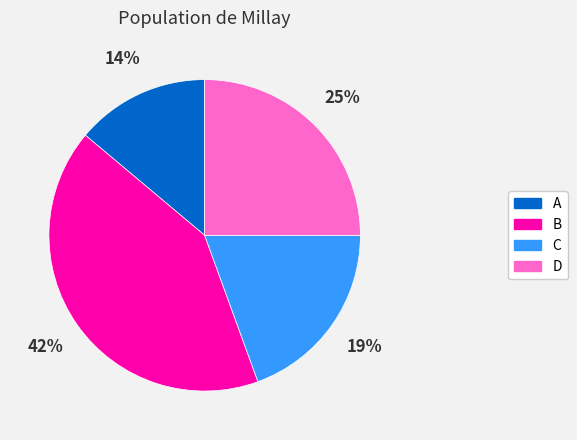

To the nearest percent, what is the difference between the C and D slice percentages?

6%